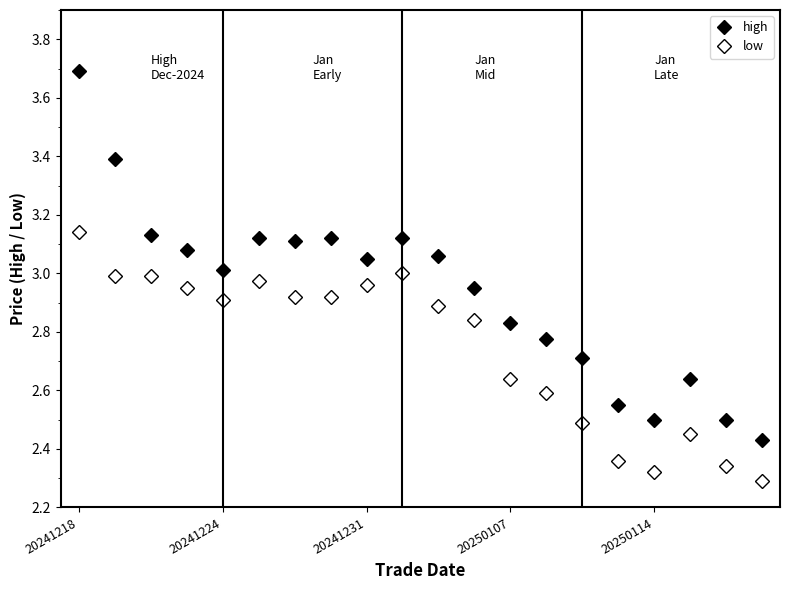

How many lines are shown in the chart?

2